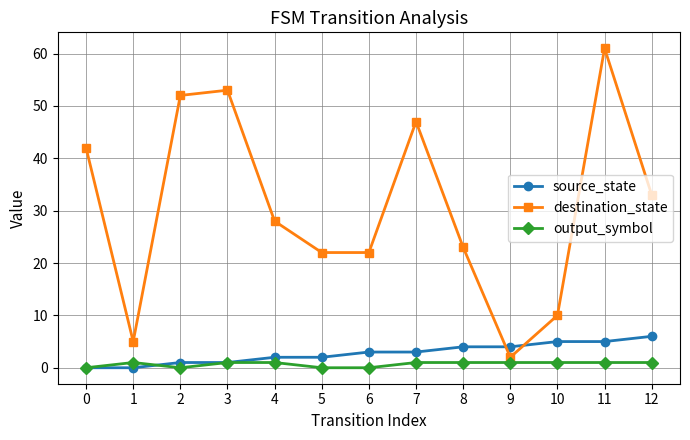

Which series has the widest spread of values?

destination_state